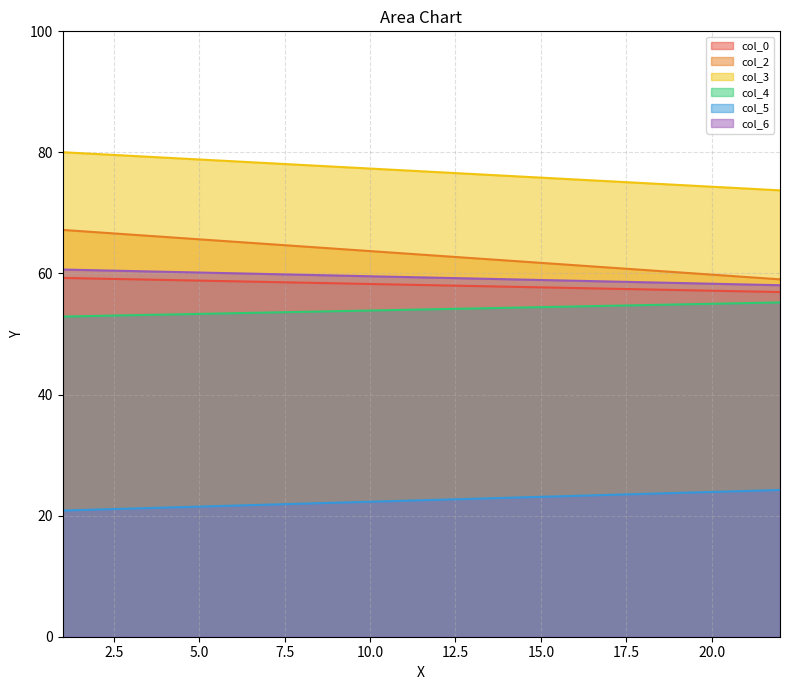

What is the lowest value of the col_6 series?

58.1